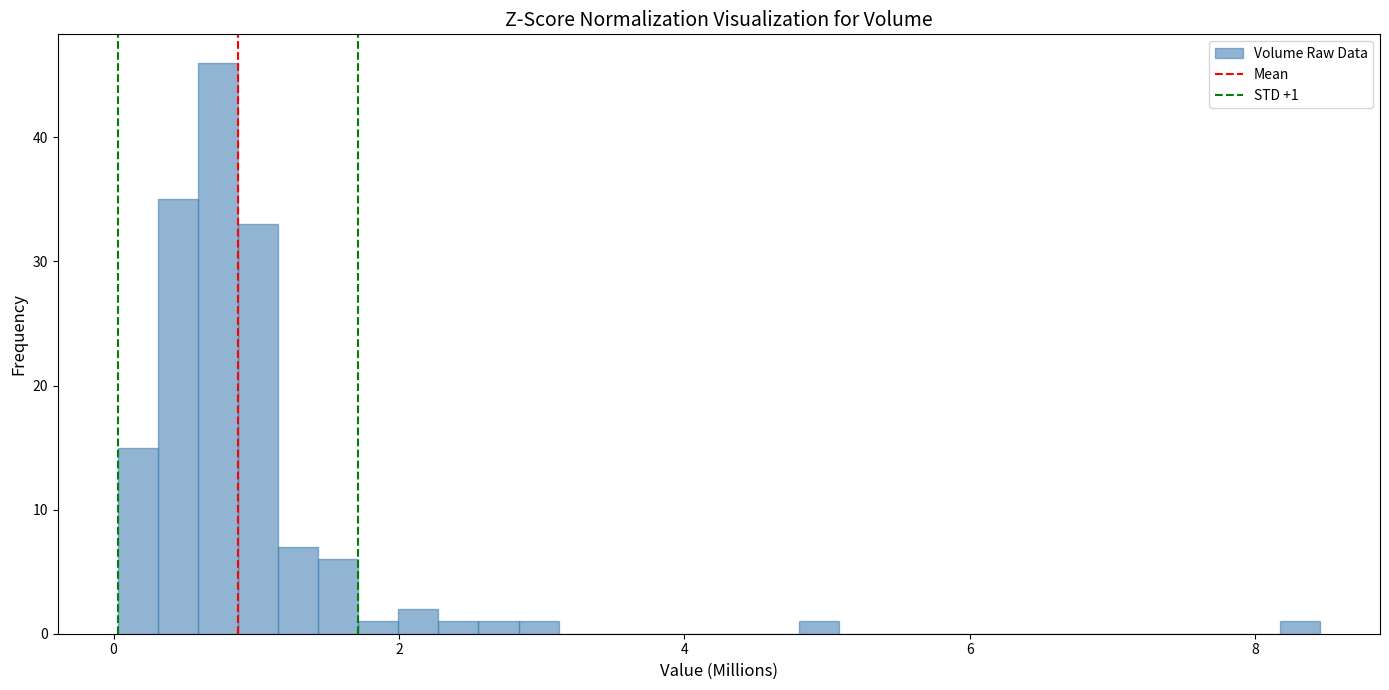

Read against the x-axis, roughly where is the centre of the tallest bar?

0.8